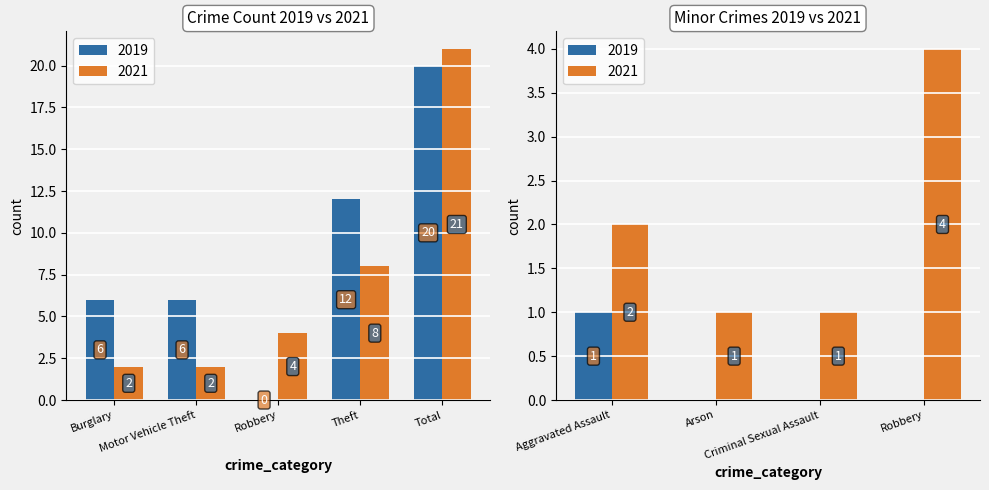

How many positive values does the 2019 series have?

5